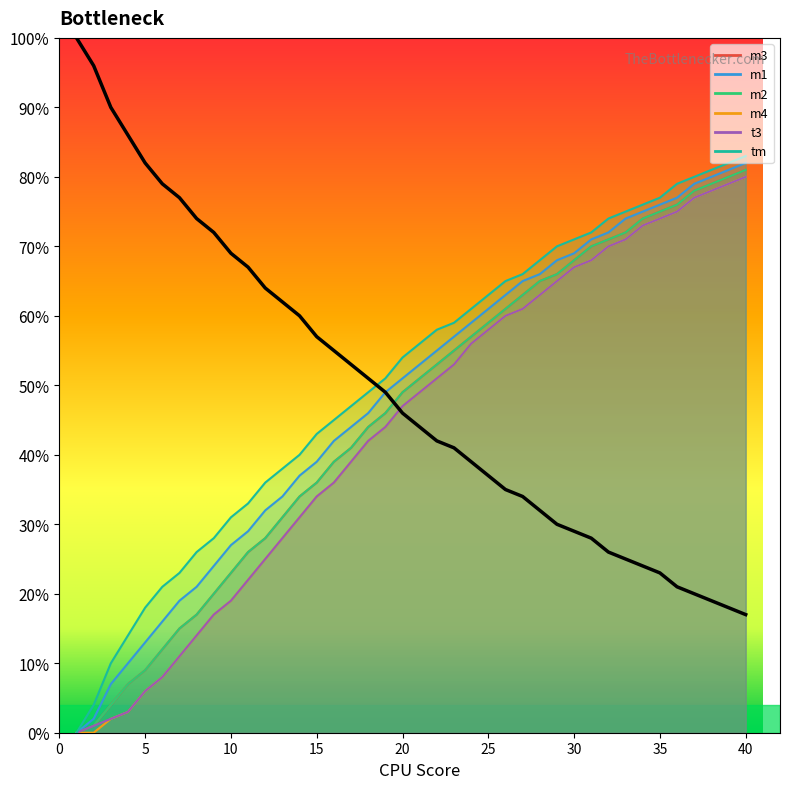

Is the value of m1 at 2 greater than the value of m3 at 6?

No